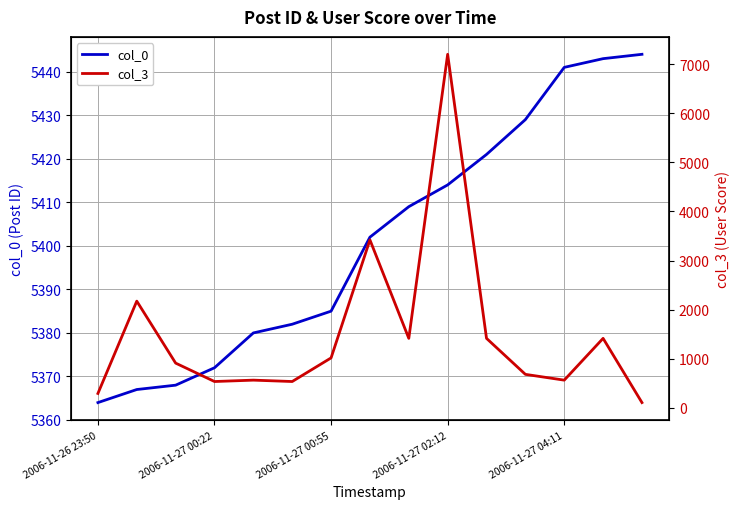

The value of col_0 at 2006-11-26 23:50 is 5364. True or false?

True